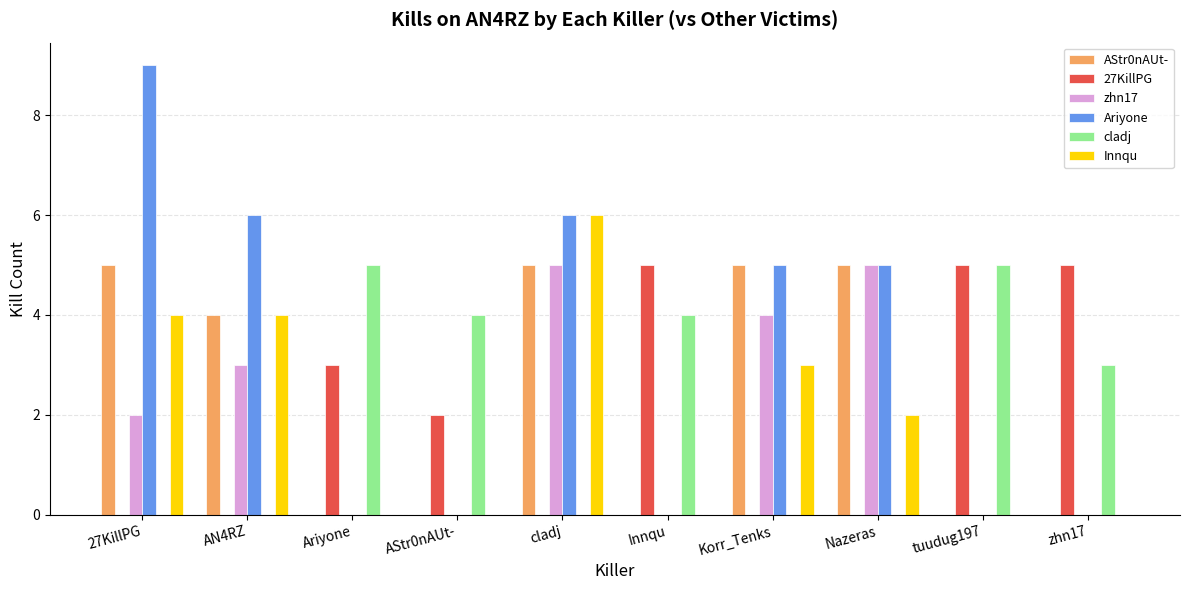

What is the sum of all Ariyone values?

31